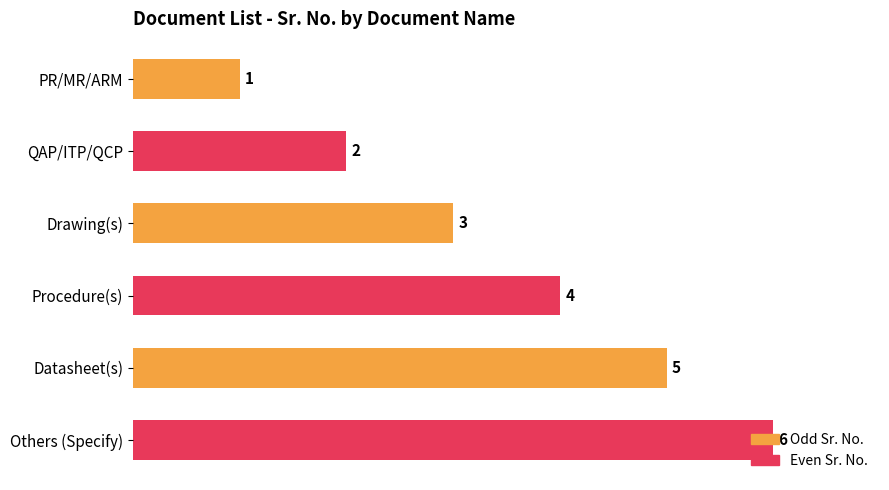

What is the difference between the maximum and minimum values?

5